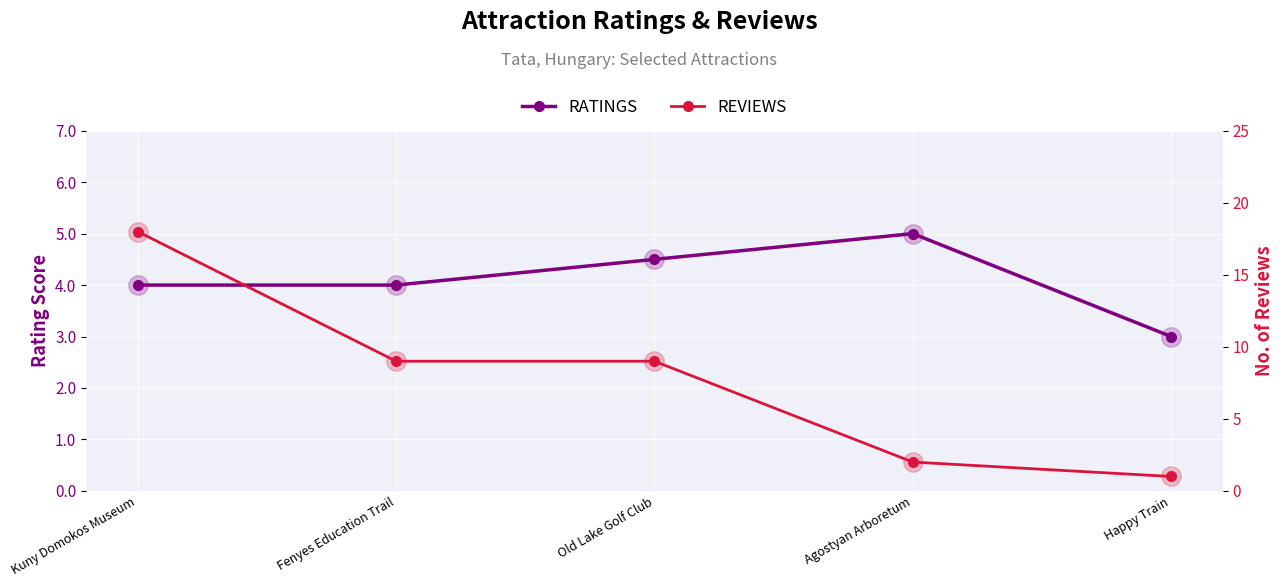

What is the average value of the REVIEWS series?

7.8